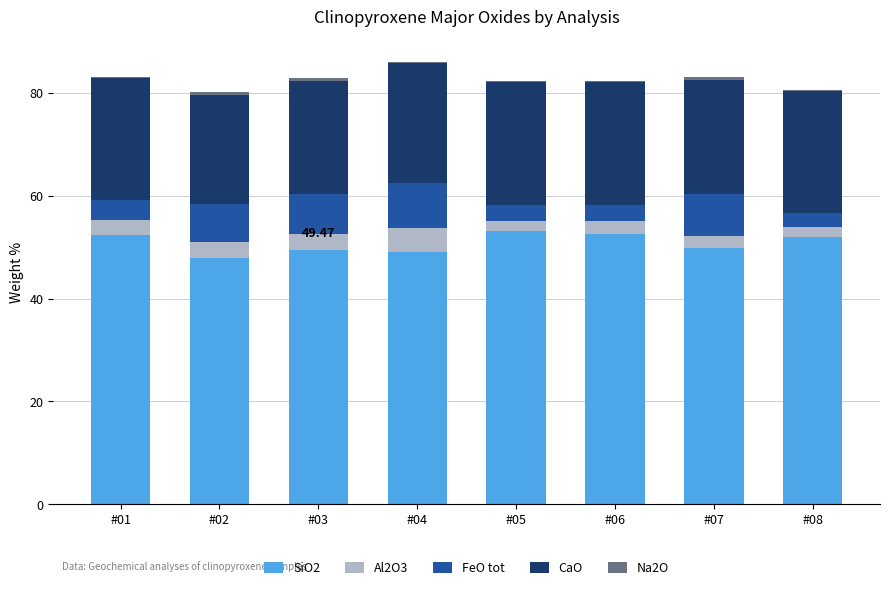

Does the chart contain stacked bars?

Yes